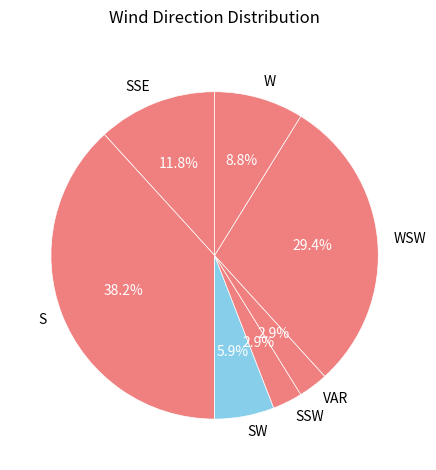

What is the ratio of the value at WSW to the value at S?

0.8